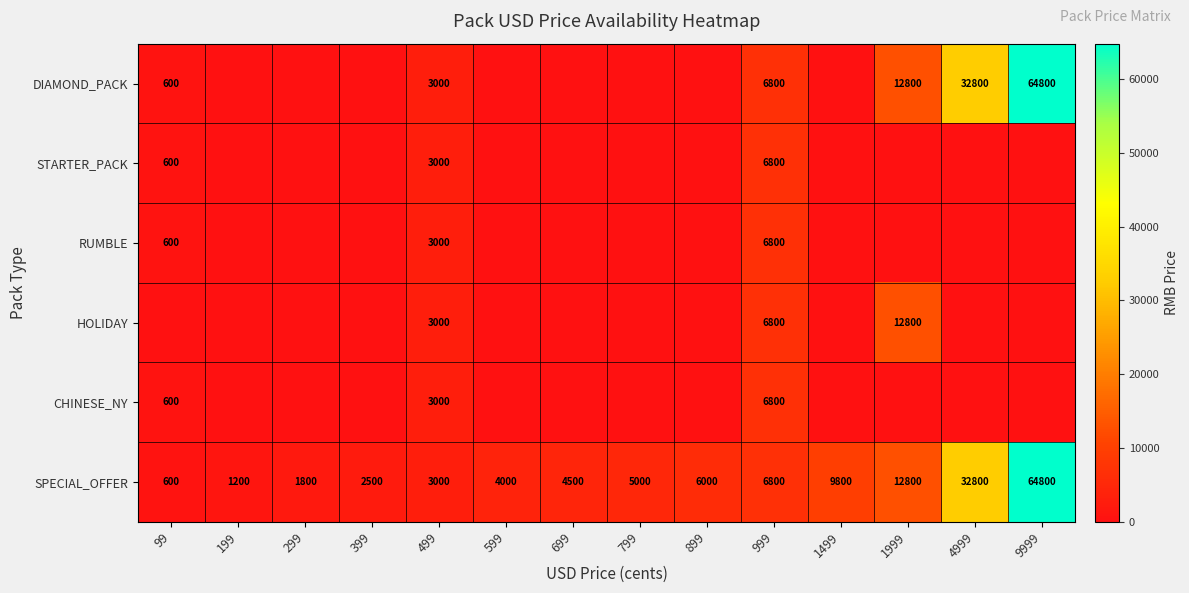

What is the total value across all series at 1499?

9800